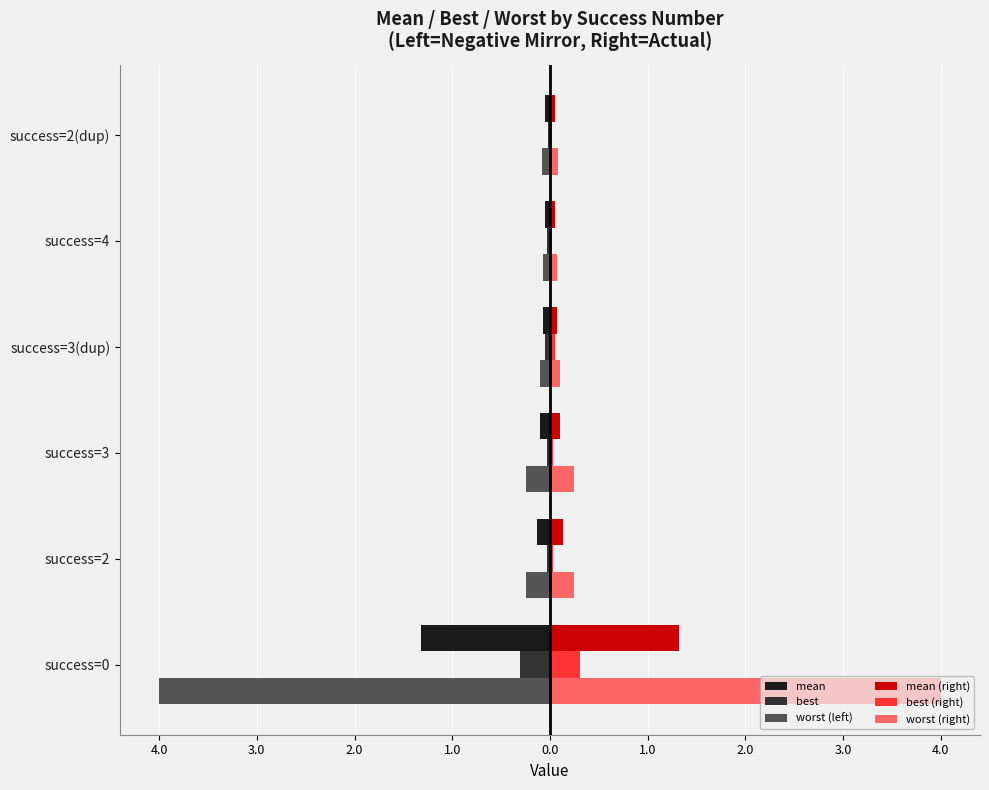

Reading left to right, transcribe all the data shown in this chart.

mean: -1.3	-0.1	-0.1	-0.1	-0.1	-0.1
best: -0.3	-0.0	-0.0	-0.0	-0.0	-0.0
worst (left): -4.0	-0.2	-0.2	-0.1	-0.1	-0.1
mean (right): 1.3	0.1	0.1	0.1	0.1	0.1
best (right): 0.3	0.0	0.0	0.0	0.0	0.0
worst (right): 4.0	0.2	0.2	0.1	0.1	0.1